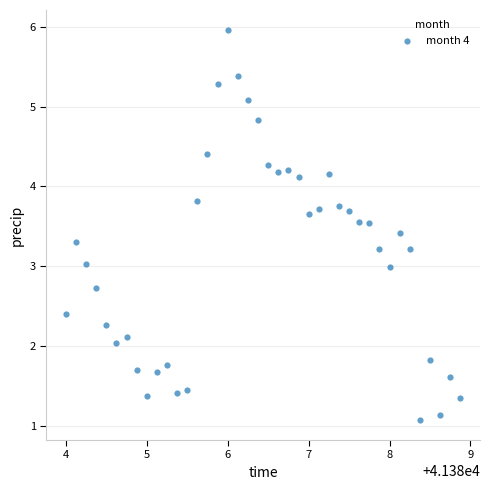

What is the range of Y values (max minus min)?

4.9